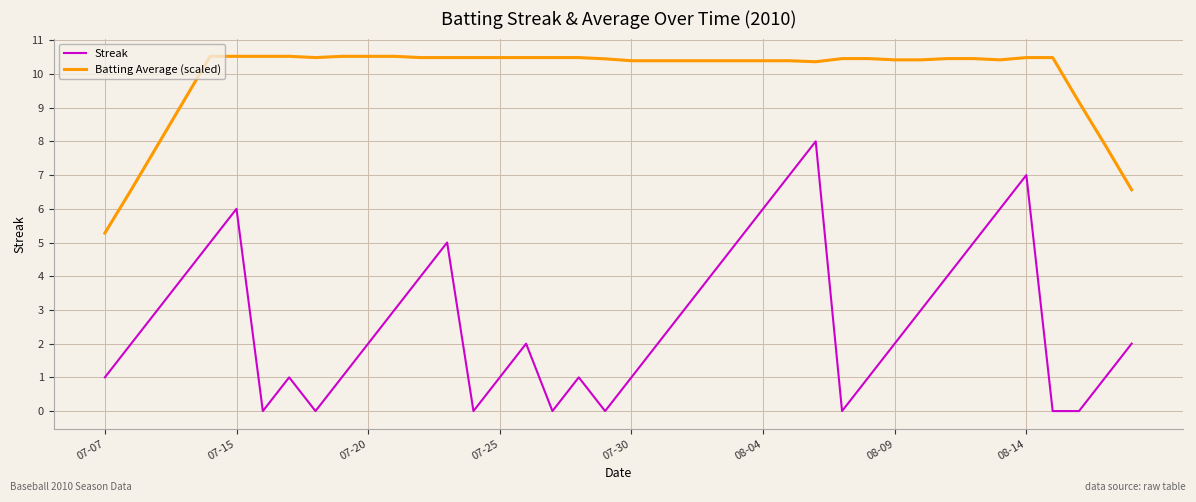

Which series has the largest total across all categories?

Batting Average (scaled)